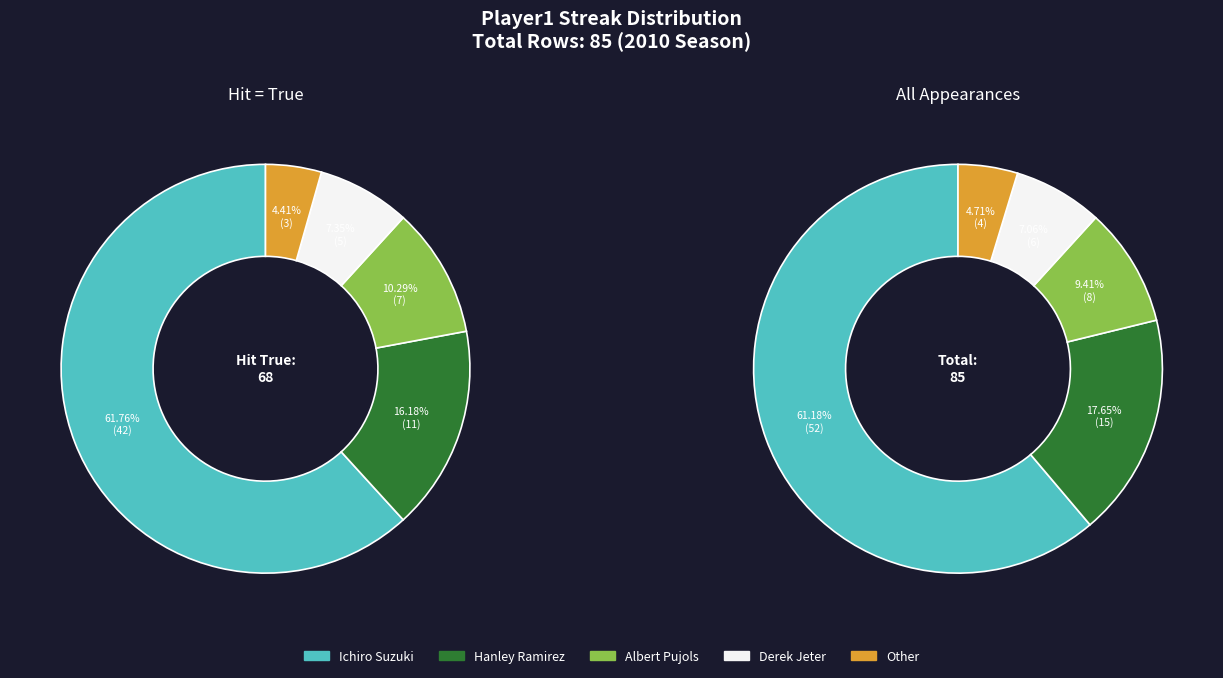

To the nearest percent, what is the difference between the Derek Jeter and Hanley Ramirez slice percentages?

11%